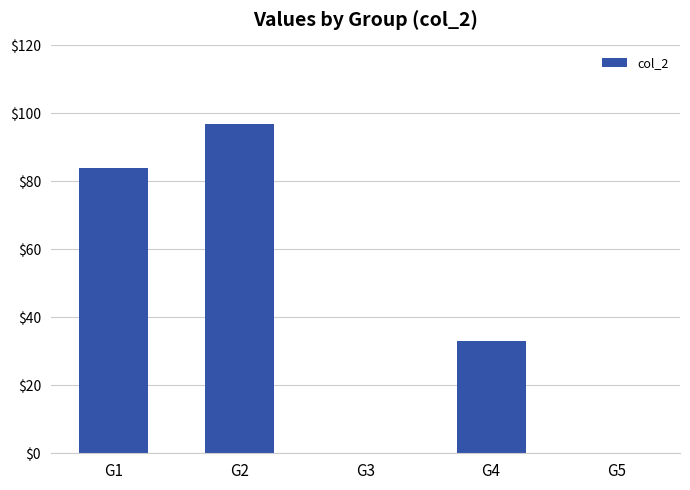

Is it true that the value at G2 is 97?

True